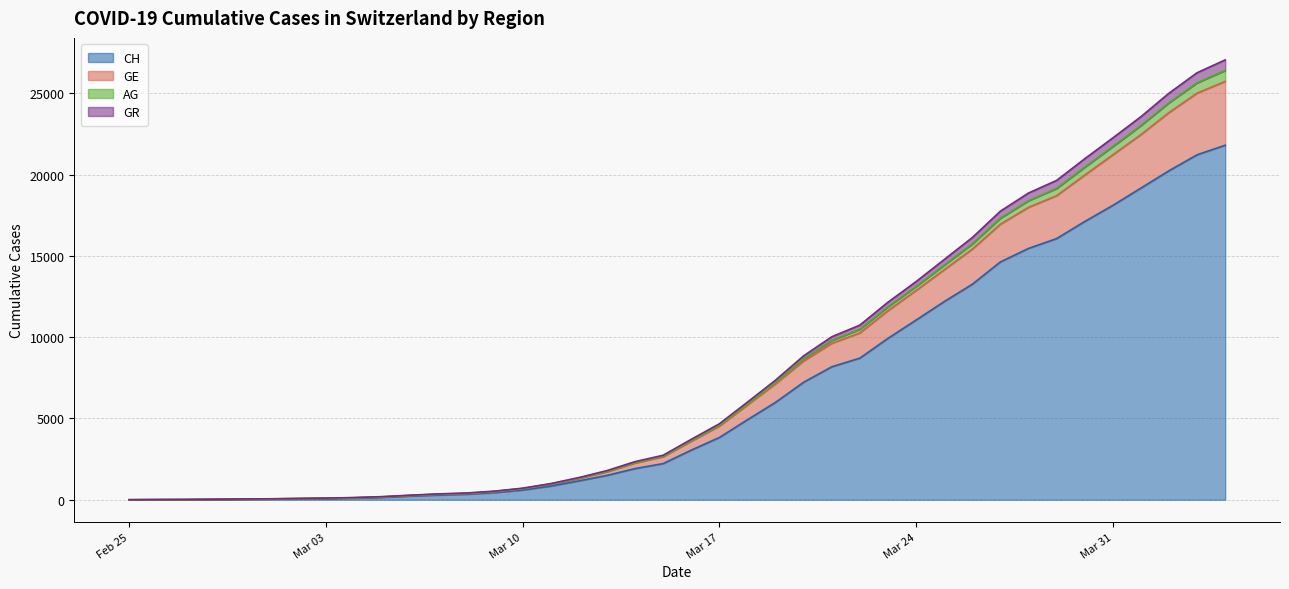

What is the maximum value for CH?

21812